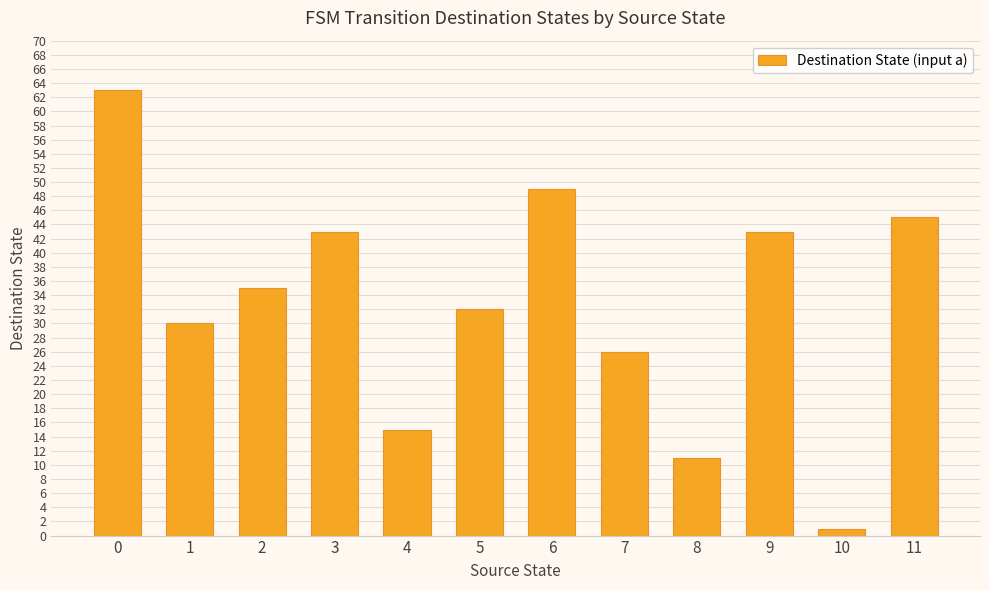

What is the average value?

33